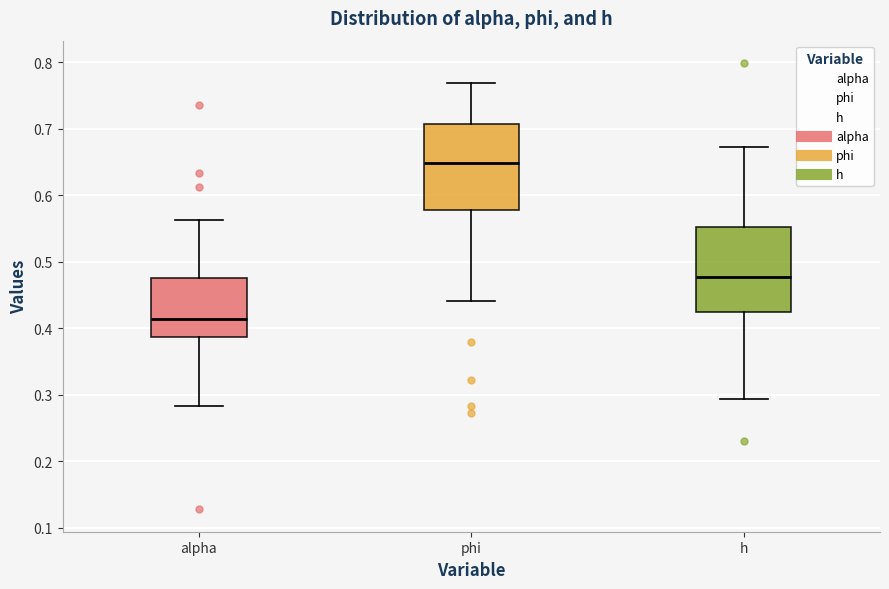

Reading left to right, transcribe this box plot: for each box, give where its median line is, the range the box spans, and where its two whiskers end, as read against the y-axis. The values are not printed on the chart, so give them approximately, as read against the axis.

alpha: median 0.41, box 0.39 to 0.48, whiskers 0.28 to 0.56
phi: median 0.65, box 0.58 to 0.71, whiskers 0.44 to 0.77
h: median 0.48, box 0.43 to 0.55, whiskers 0.29 to 0.67